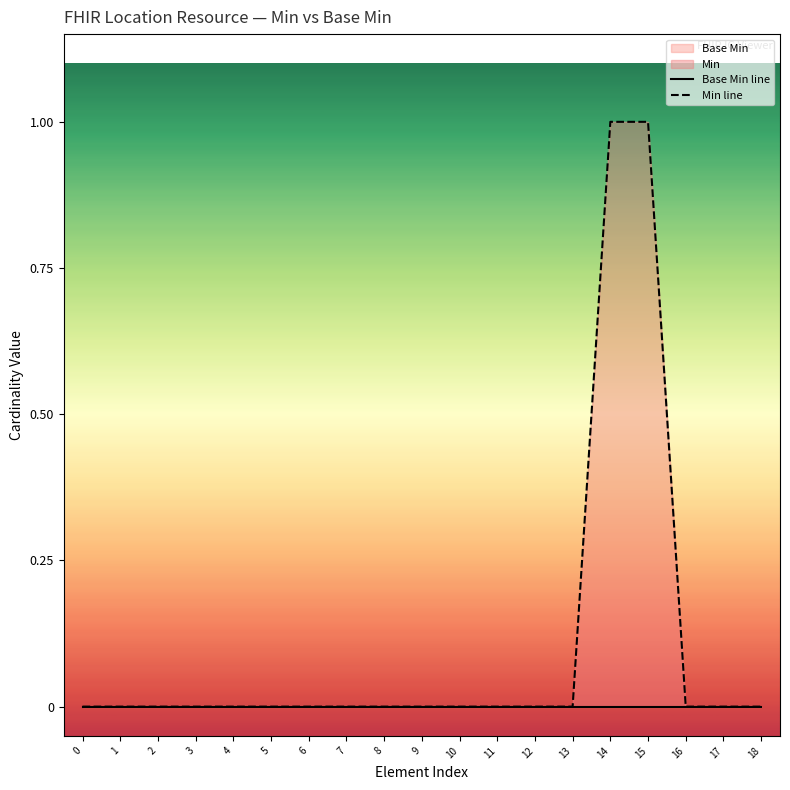

Rank the categories by Base Min line value from lowest to highest.

0, 1, 2, 3, 4, 5, 6, 7, 8, 9, 10, 11, 12, 13, 14, 15, 16, 17, 18